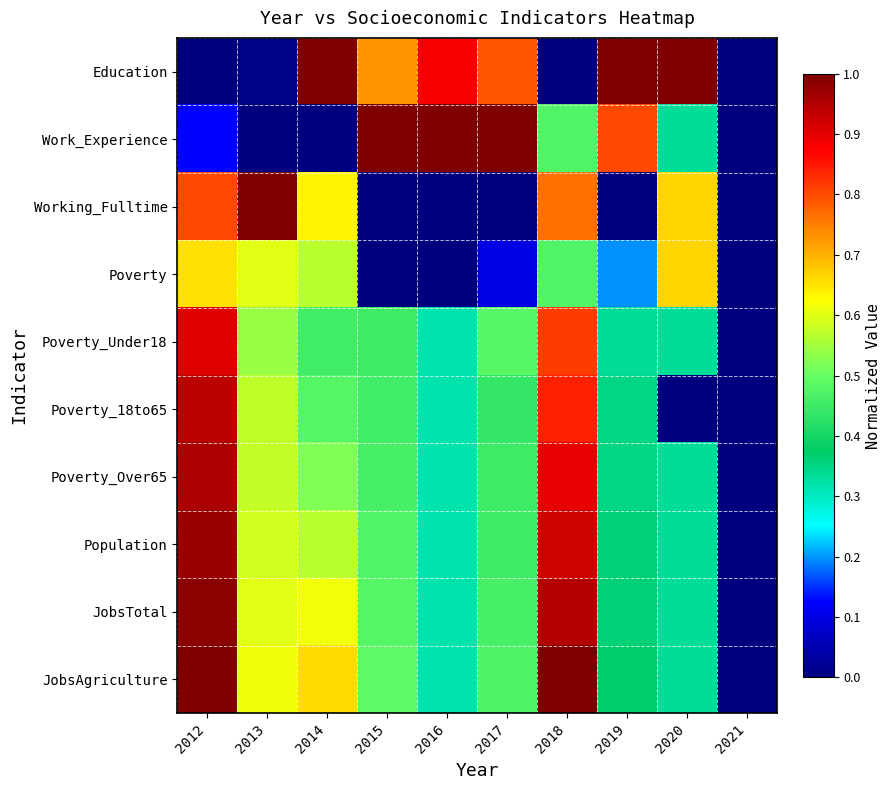

Reading left to right, extract all data points from this chart.

Education: 2012=0.0	2013=0.0	2014=1.0	2015=0.7	2016=0.9	2017=0.8	2018=0.0	2019=1.0	2020=1.0	2021=0.0
Work_Experience: 2012=0.1	2013=0.0	2014=0.0	2015=1.0	2016=1.0	2017=1.0	2018=0.5	2019=0.8	2020=0.3	2021=0.0
Working_Fulltime: 2012=0.8	2013=1.0	2014=0.6	2015=0.0	2016=0.0	2017=0.0	2018=0.8	2019=0.0	2020=0.7	2021=0.0
Poverty: 2012=0.7	2013=0.6	2014=0.6	2015=0.0	2016=0.0	2017=0.1	2018=0.5	2019=0.2	2020=0.7	2021=0.0
Poverty_Under18: 2012=0.9	2013=0.5	2014=0.5	2015=0.5	2016=0.3	2017=0.5	2018=0.8	2019=0.3	2020=0.3	2021=0.0
Poverty_18to65: 2012=0.9	2013=0.6	2014=0.5	2015=0.5	2016=0.3	2017=0.4	2018=0.8	2019=0.4	2020=0.0	2021=0.0
Poverty_Over65: 2012=1.0	2013=0.6	2014=0.5	2015=0.5	2016=0.3	2017=0.5	2018=0.9	2019=0.4	2020=0.3	2021=0.0
Population: 2012=1.0	2013=0.6	2014=0.6	2015=0.5	2016=0.3	2017=0.5	2018=0.9	2019=0.4	2020=0.3	2021=0.0
JobsTotal: 2012=1.0	2013=0.6	2014=0.6	2015=0.5	2016=0.3	2017=0.5	2018=0.9	2019=0.4	2020=0.3	2021=0.0
JobsAgriculture: 2012=1.0	2013=0.6	2014=0.7	2015=0.5	2016=0.3	2017=0.5	2018=1.0	2019=0.4	2020=0.3	2021=0.0